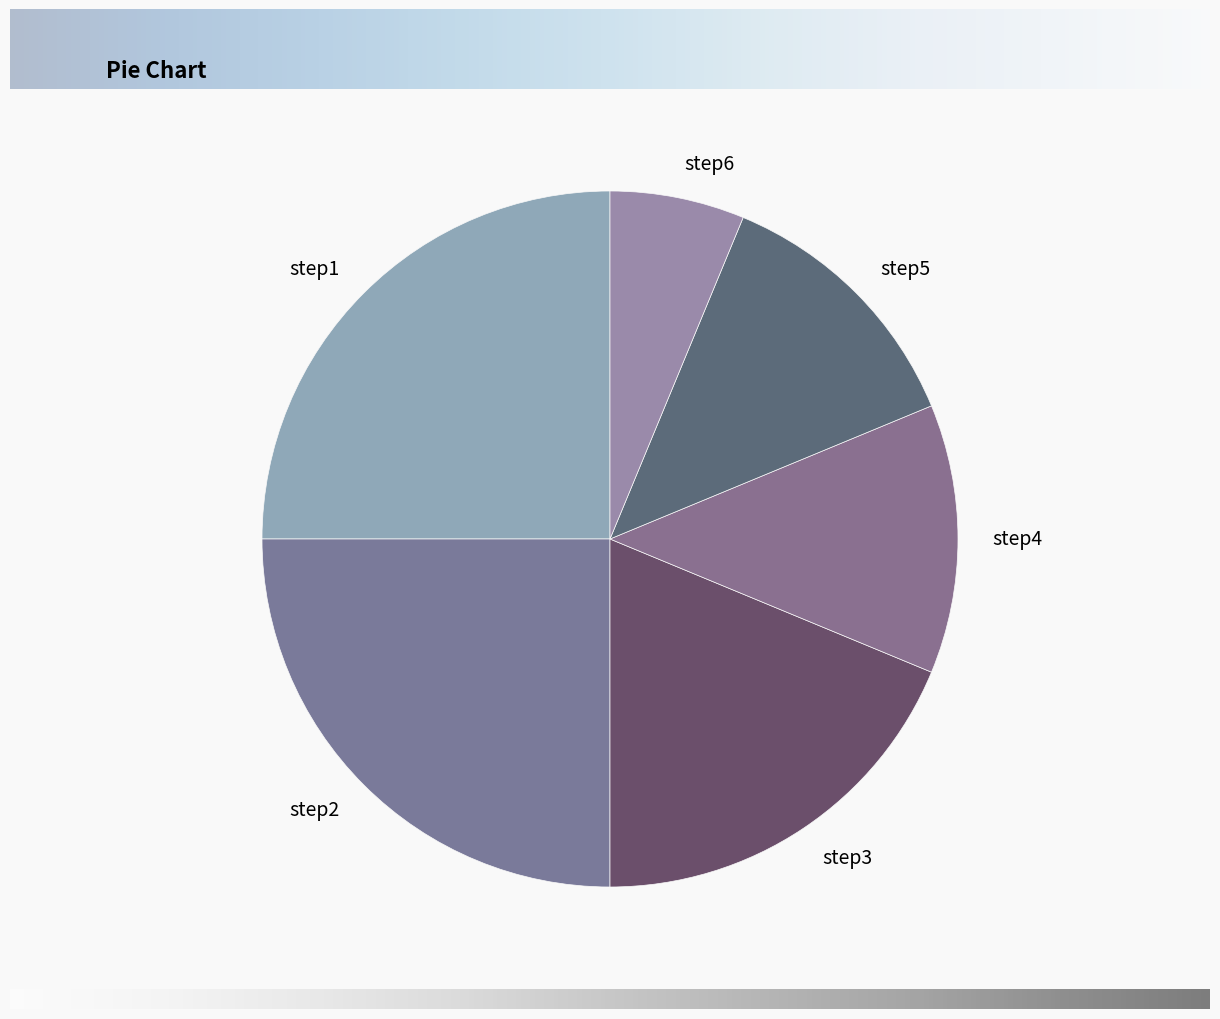

Does step6 account for over 50% of the chart?

No